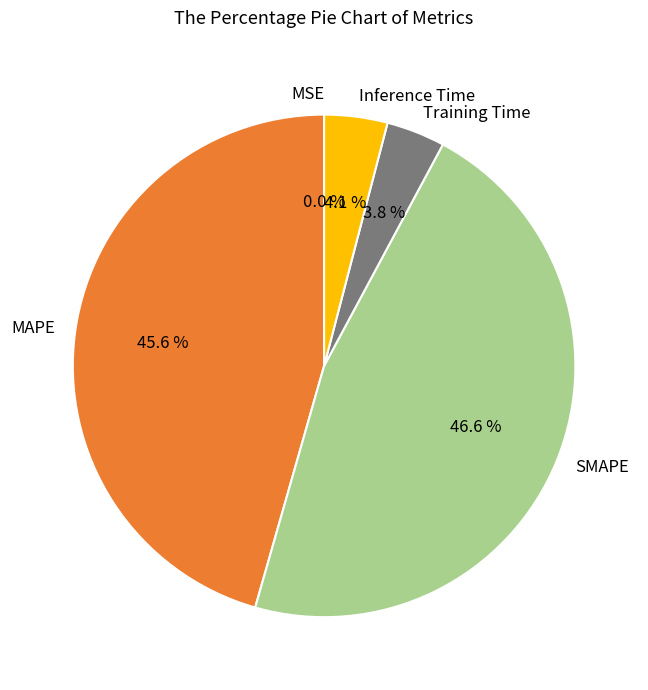

Which category has the biggest portion of the pie?

SMAPE